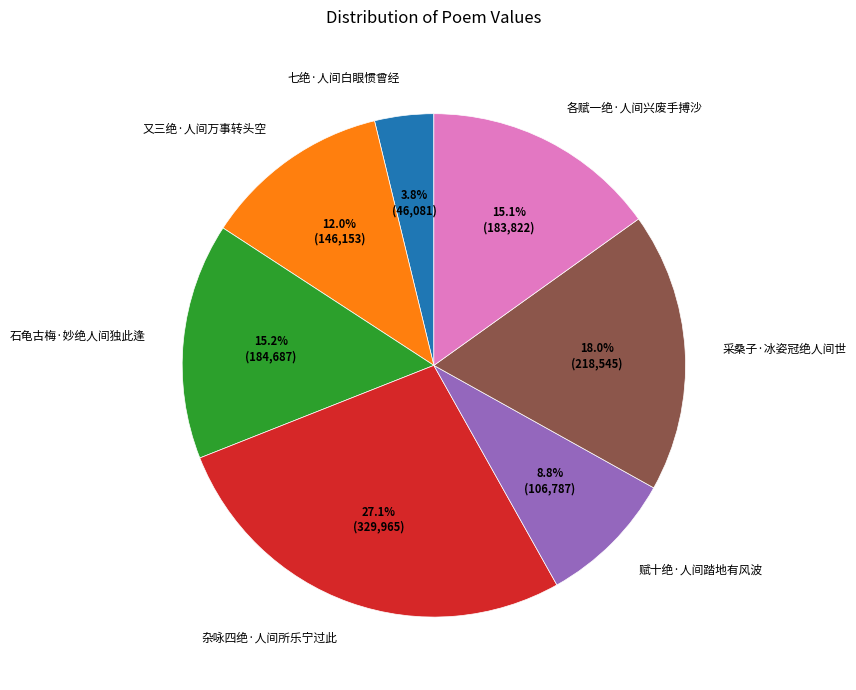

To the nearest percent, what is the difference between the 杂咏四绝·人间所乐宁过此 and 各赋一绝·人间兴废手搏沙 slice percentages?

12%